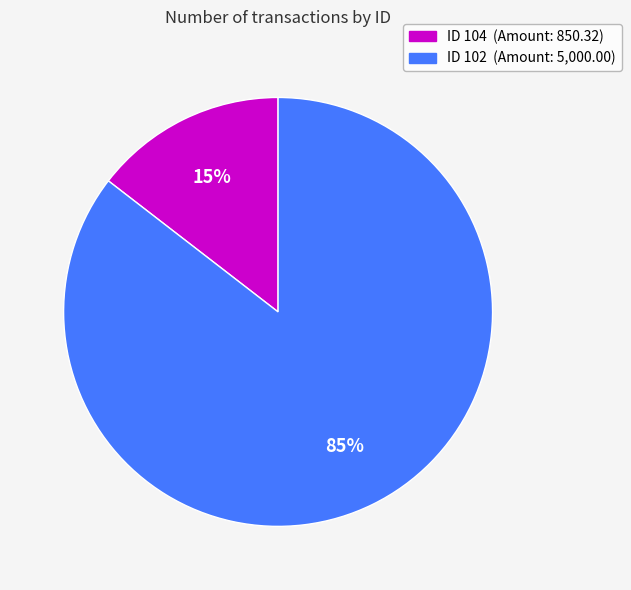

Is there a majority slice in this chart?

Yes